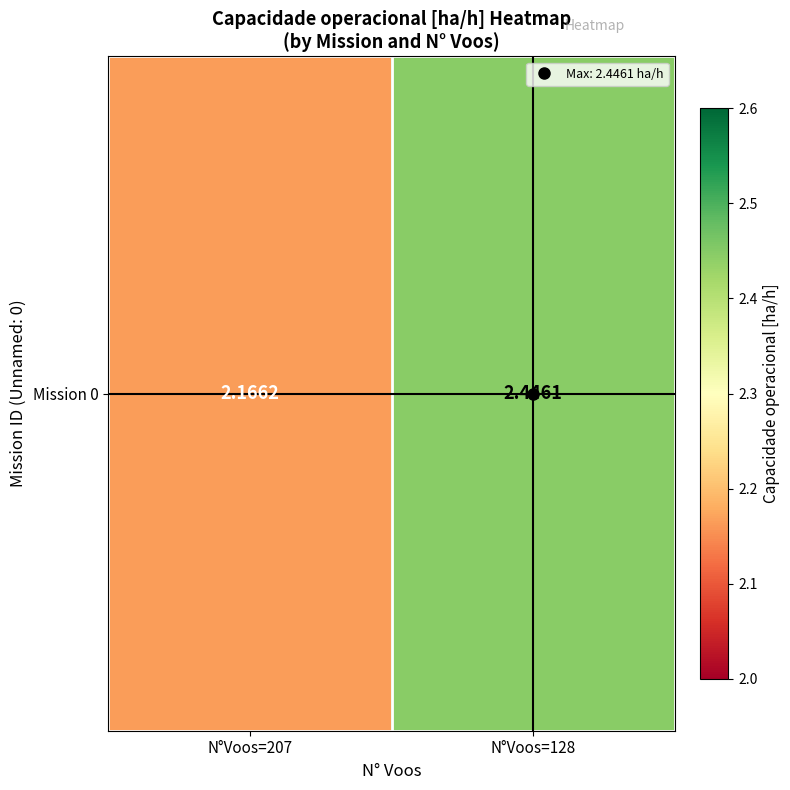

Reading right to left, transcribe all the data shown in this chart.

2.4	2.2